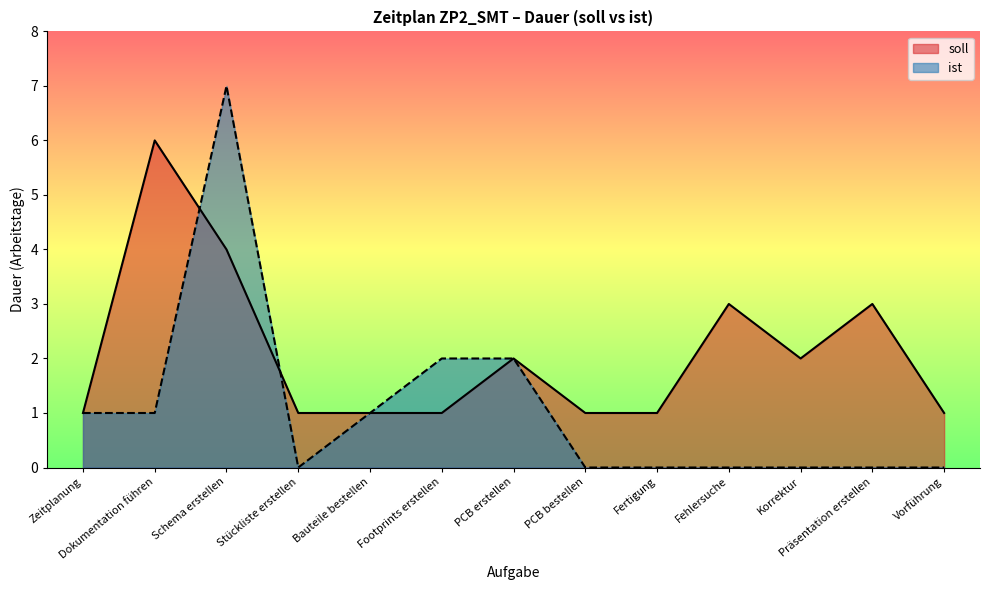

What value does the ist series have at Footprints erstellen?

2